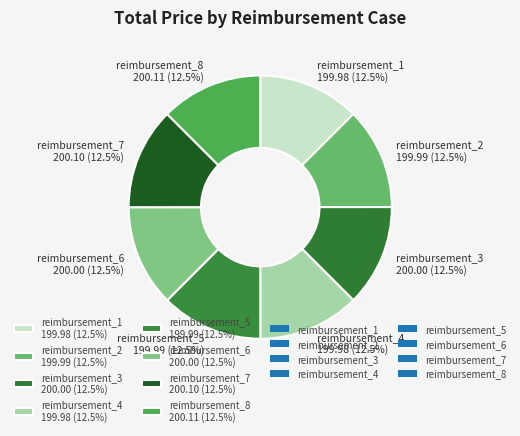

The reimbursement_4 slice represents 23% of the pie. True or false?

False